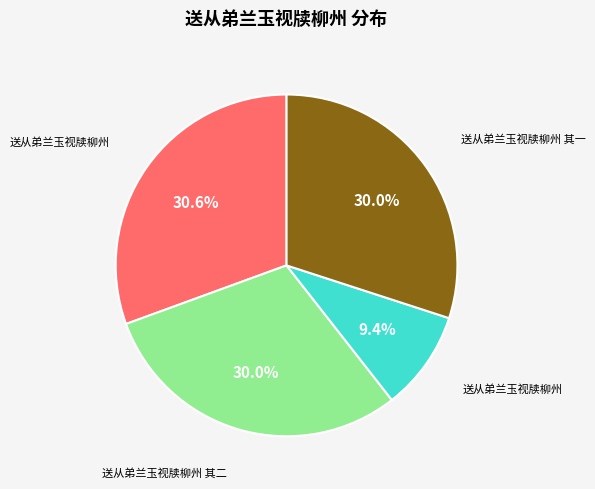

Is there a majority slice in this chart?

No